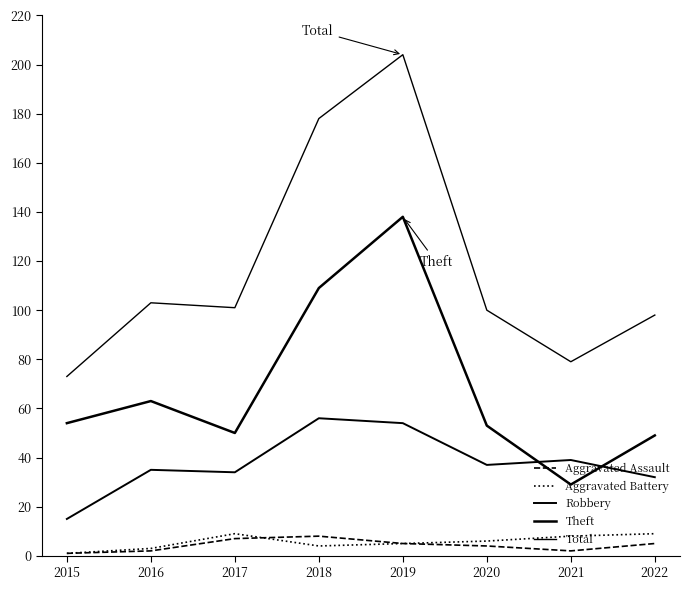

The value of Robbery at 2019 is 91. True or false?

False